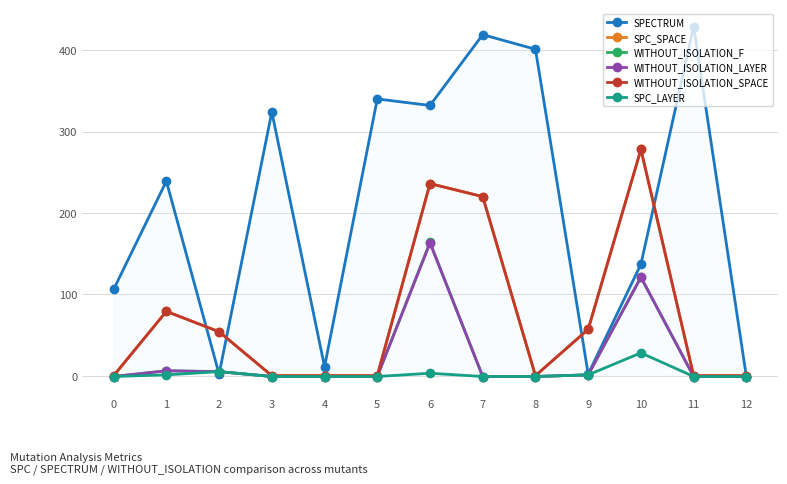

Does the chart have visible grid lines?

Yes